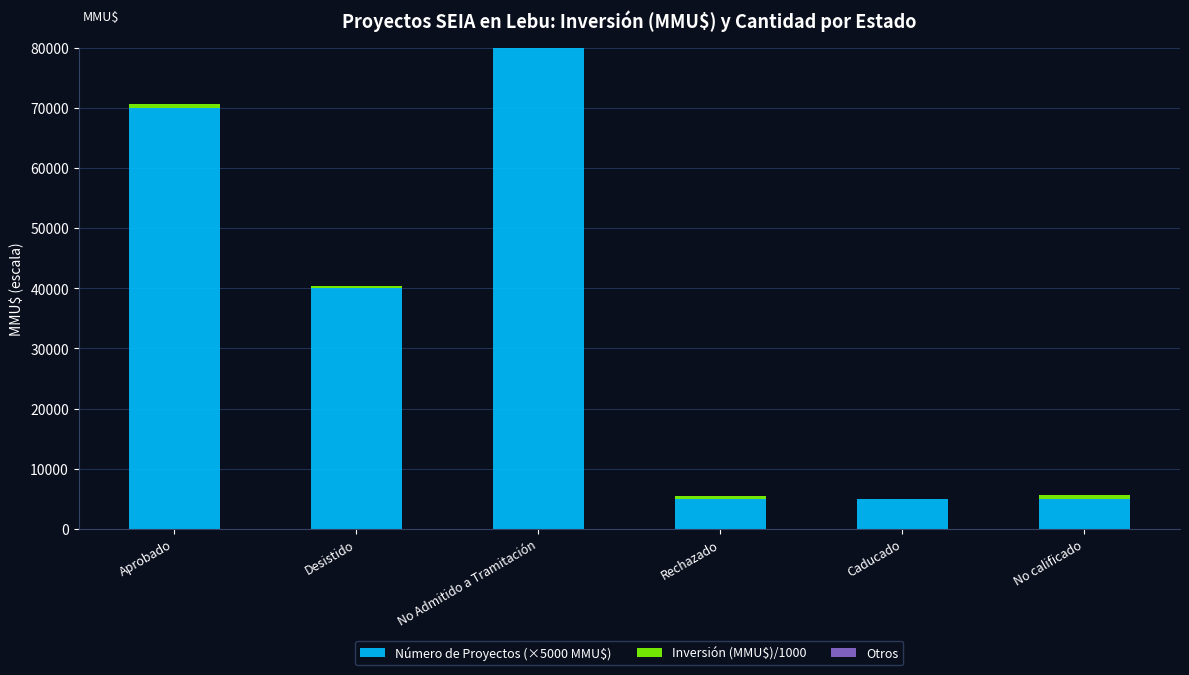

What is the highest value of the Número de Proyectos (×5000 MMU$) series?

80000.0